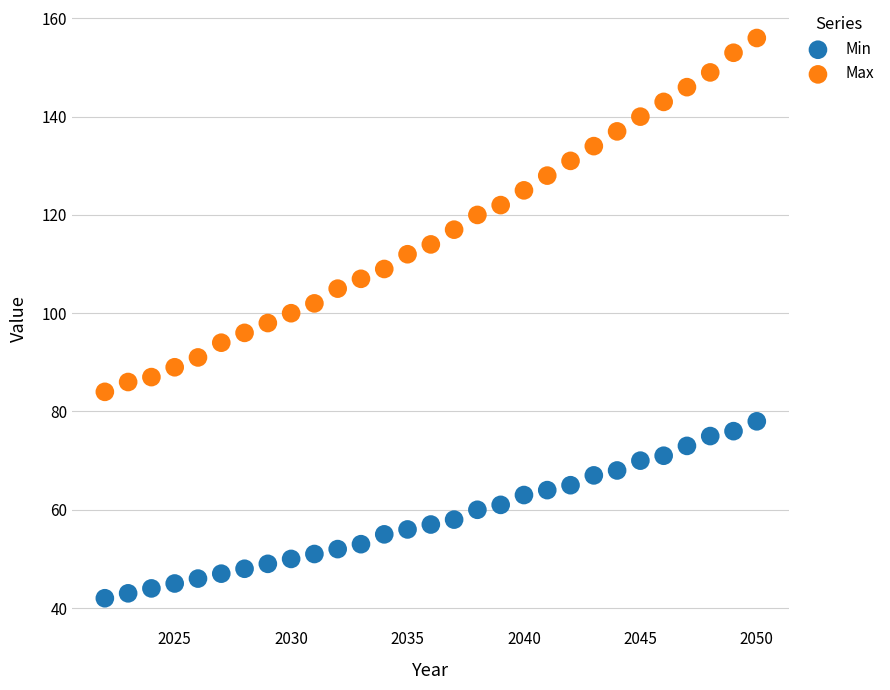

Across all data points, what is the range of X values (max minus min)?

28